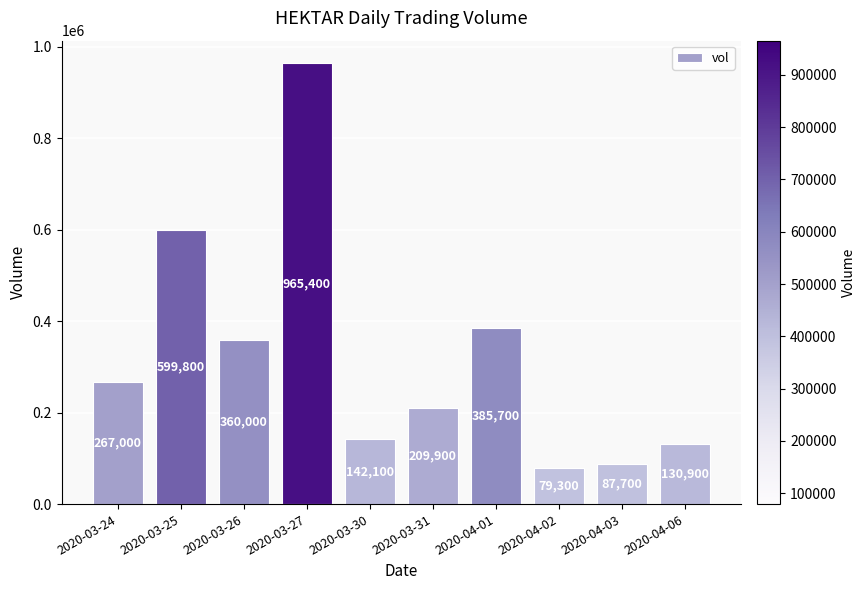

Which label corresponds to the smallest value in the chart?

2020-04-02